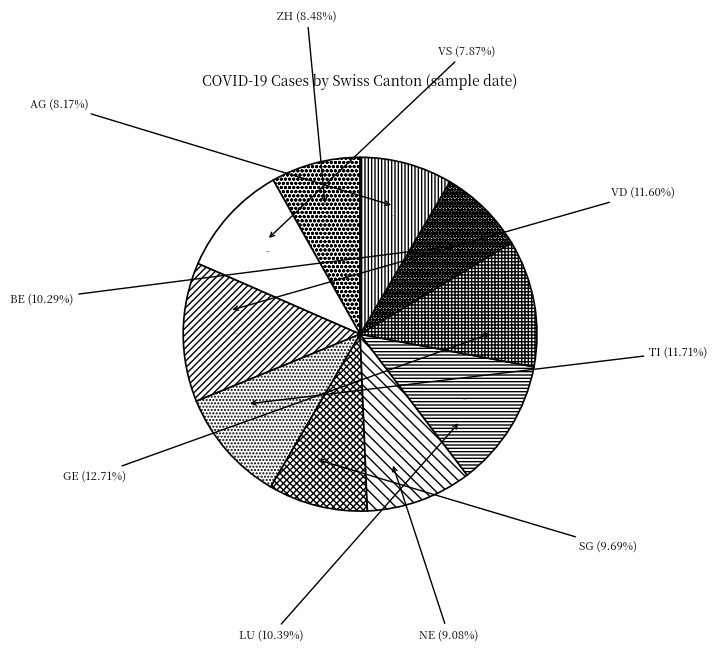

What is the smallest slice in the pie chart?

VS